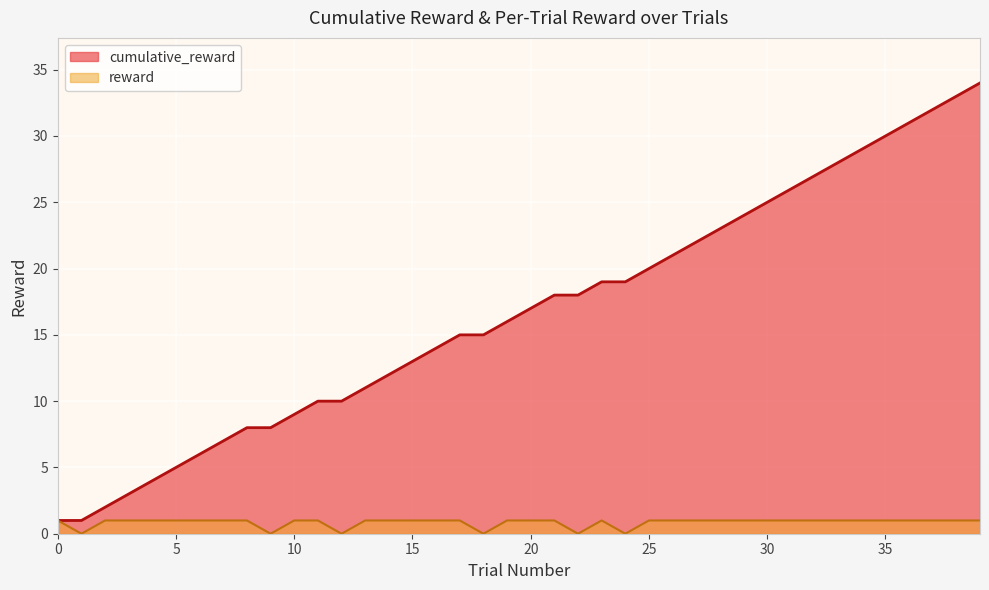

What is the difference between the reward values at 2 and 1?

1